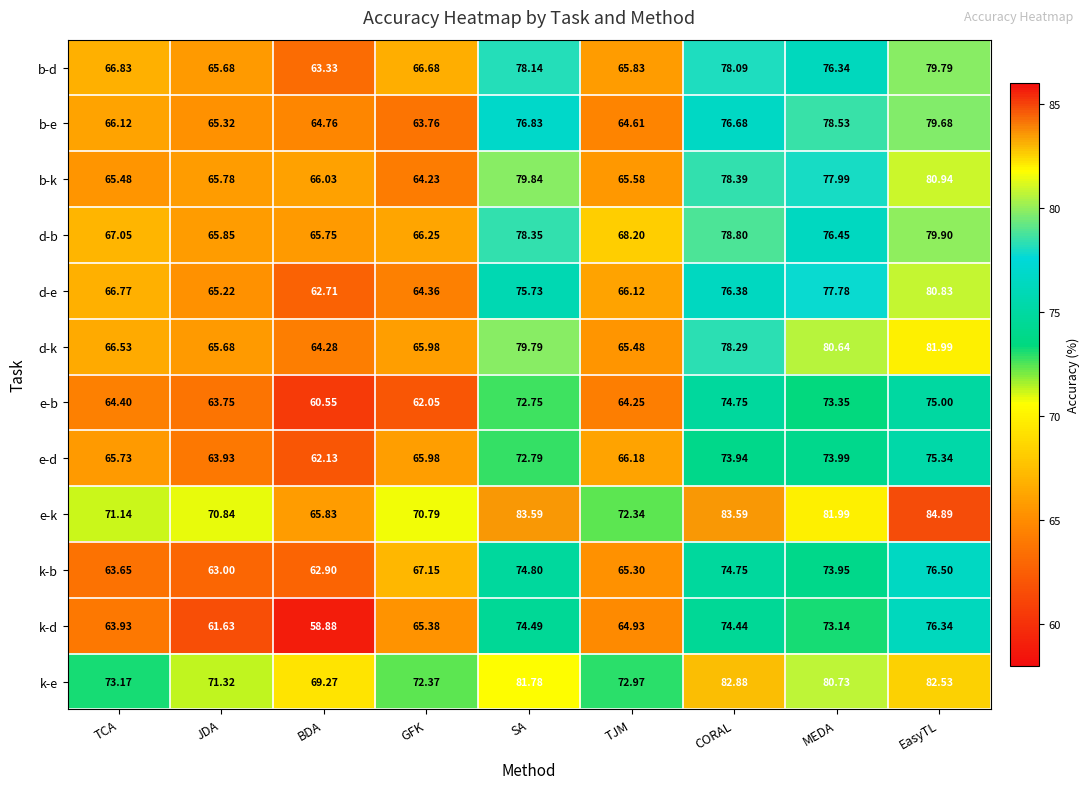

At which label does e-k first exceed 72?

SA